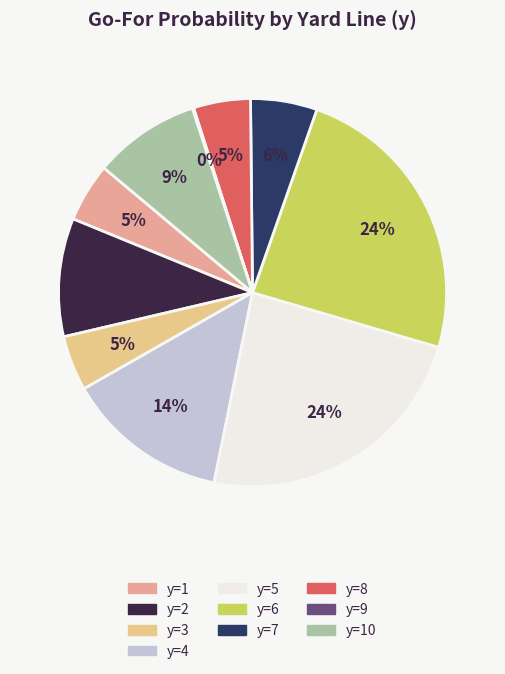

How many segments does this pie chart have?

10